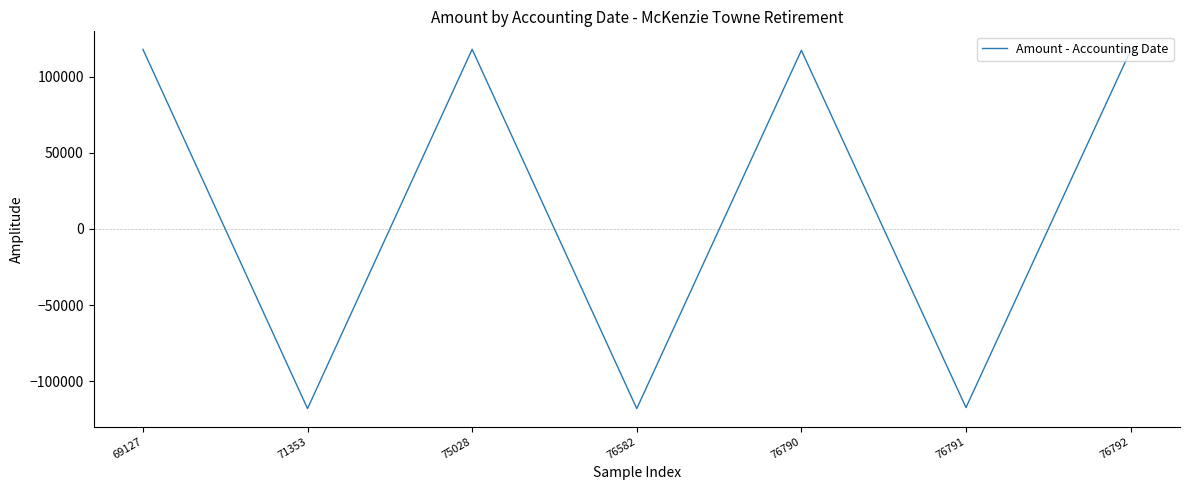

Where is the first local maximum?

75028